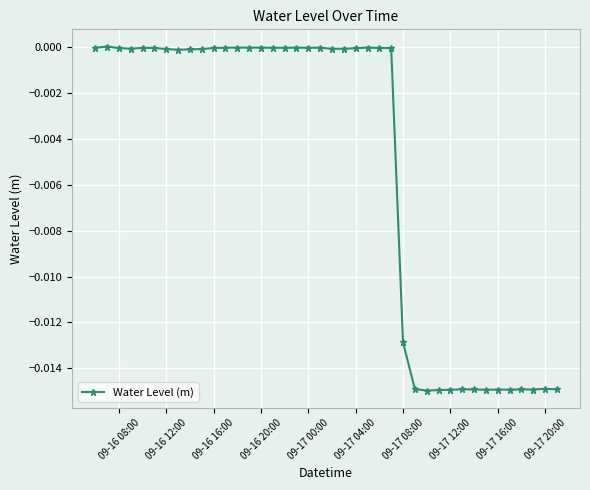

True or false: the data has more than 0 interior local peaks.

True